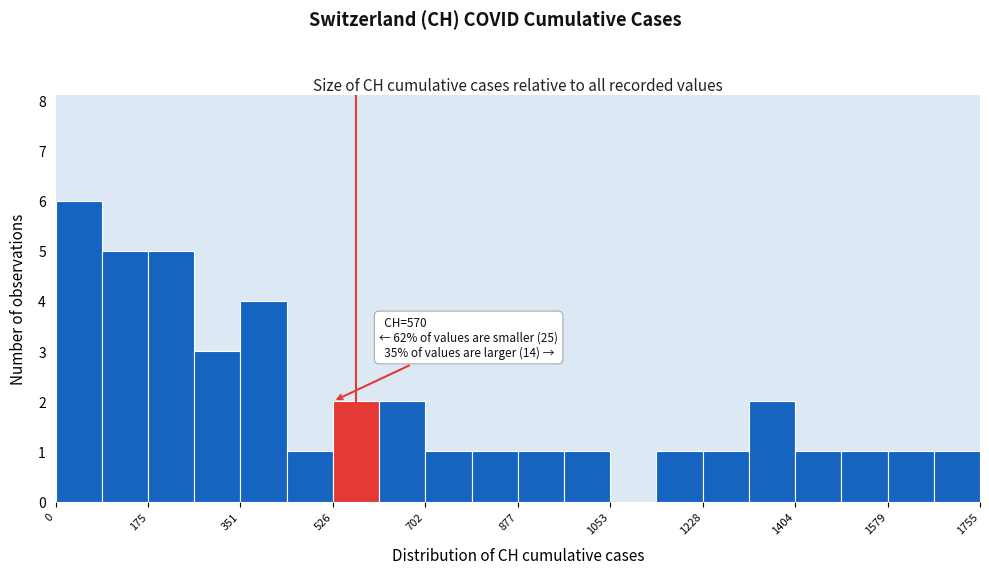

Which range on the x-axis has the tallest bar?

0 to 80